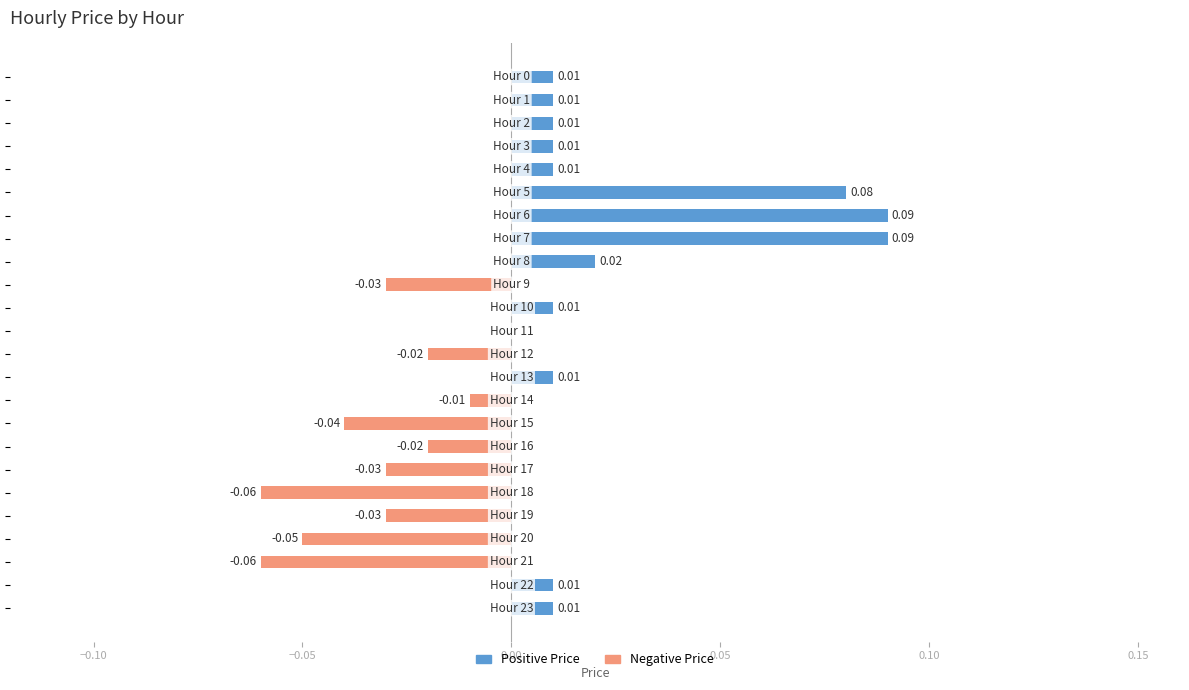

How many categories are shown in the chart?

24